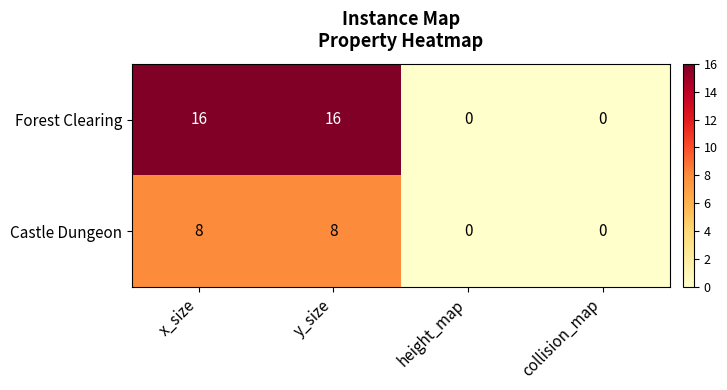

What is the maximum value shown in the chart?

16